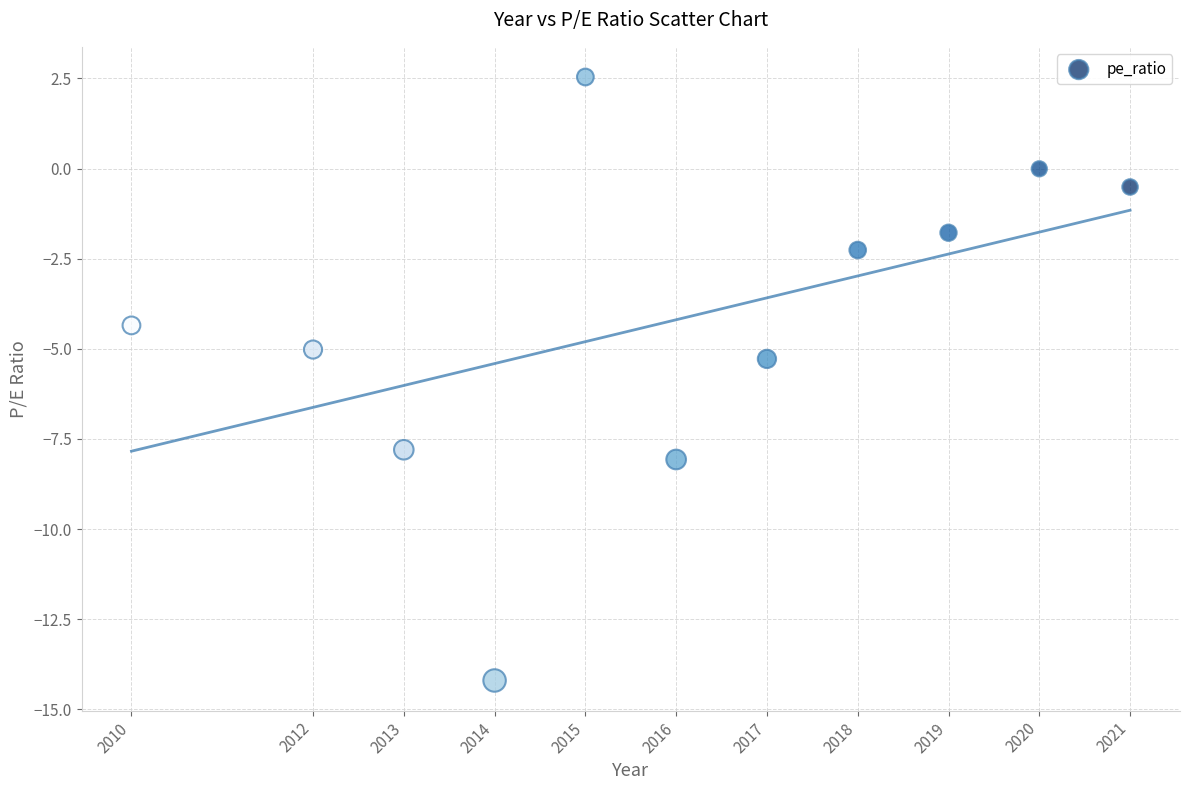

What is the range of X values (max minus min)?

11.0